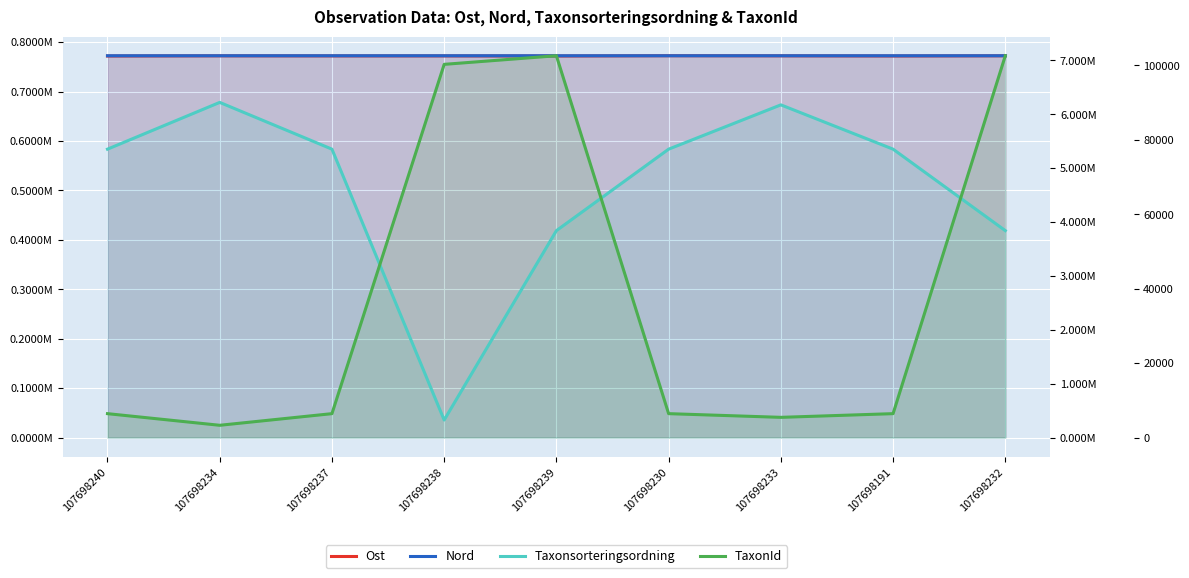

What is the label of the 4th point from the left?

107698238